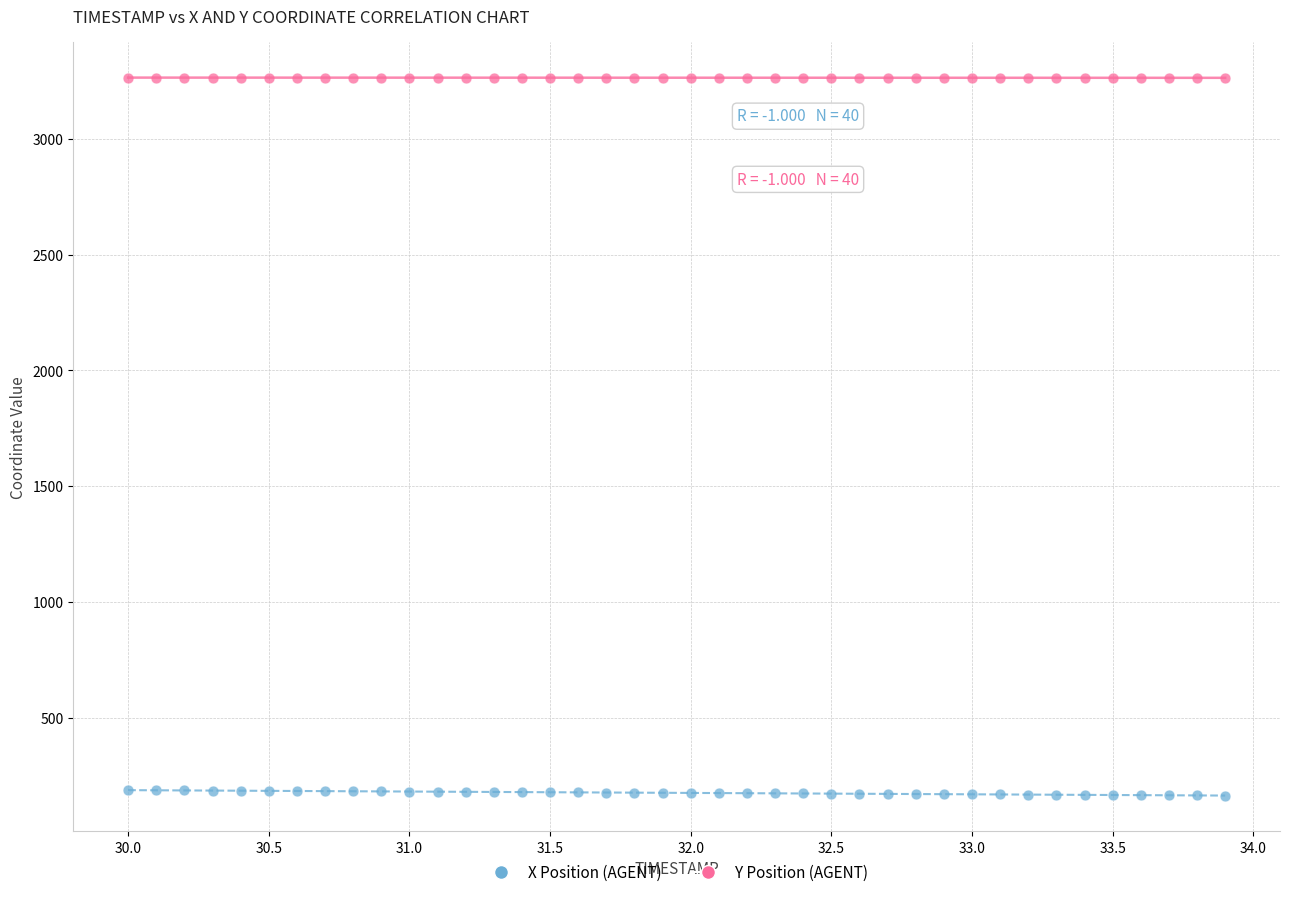

Across all data points, what is the range of X values (max minus min)?

3.9